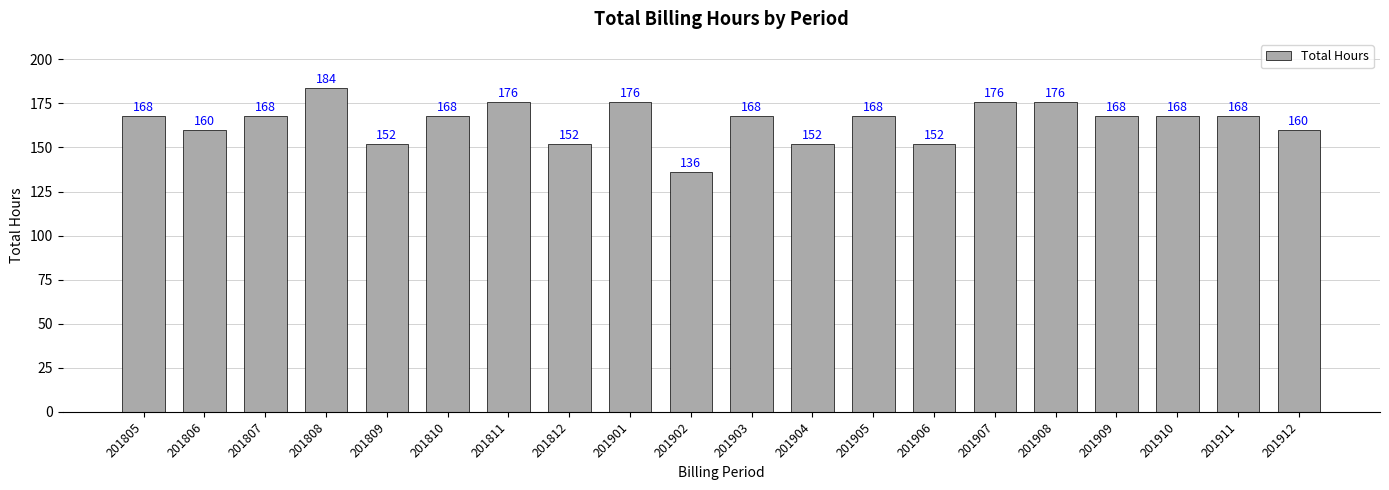

The chart shows a value of 61 at 201909. True or false?

False